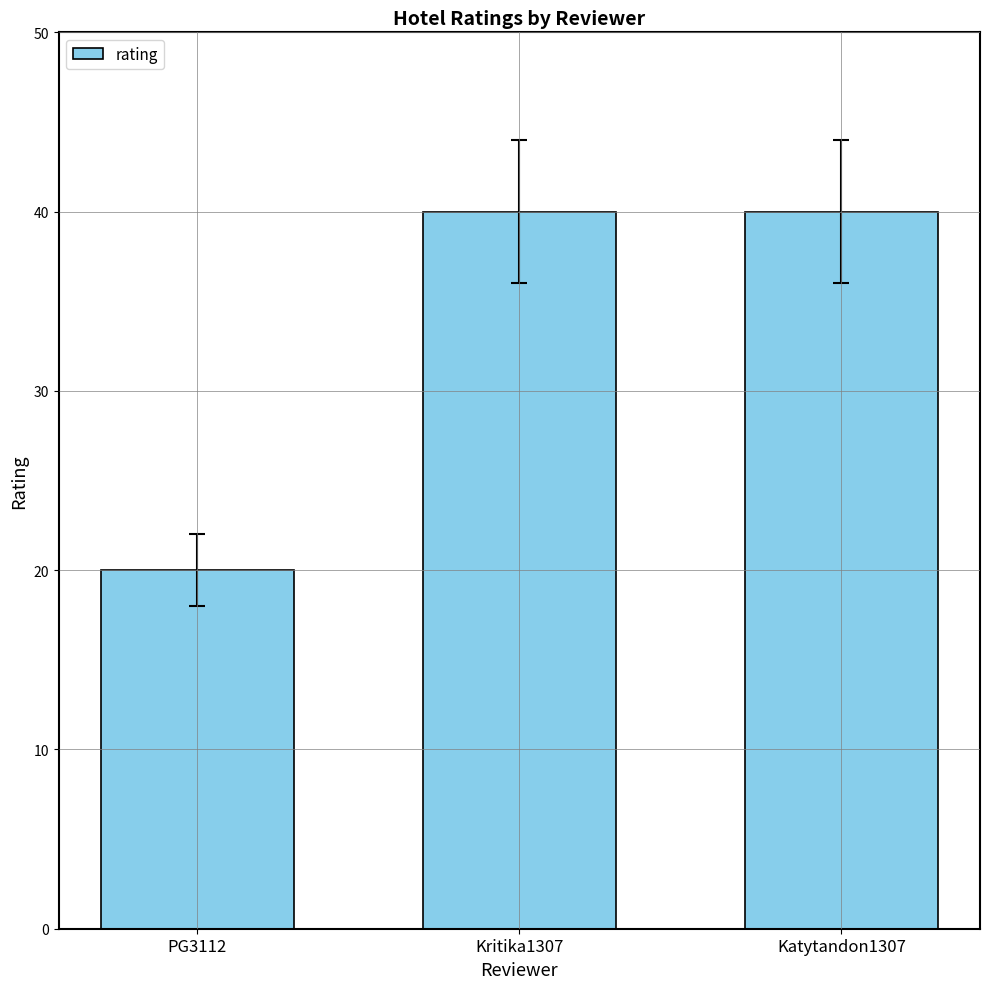

Does the chart contain any negative values?

No